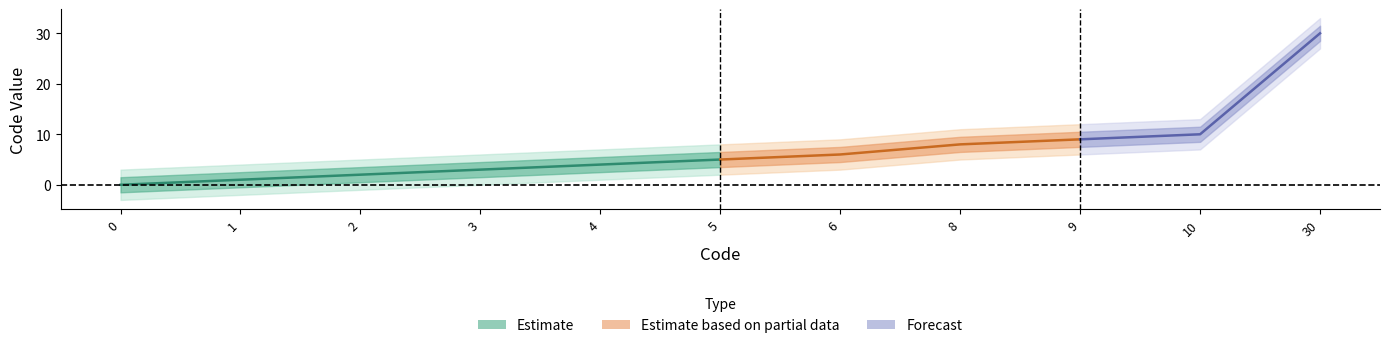

Approximately how many times larger is the value at 9 compared to 6?

1.5